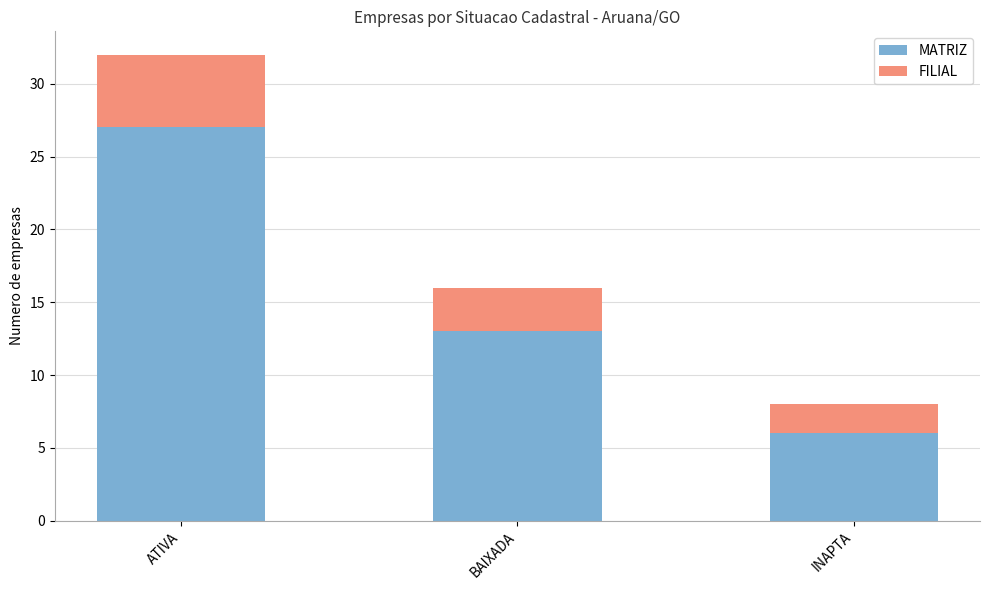

What is the total value across all series at ATIVA?

32